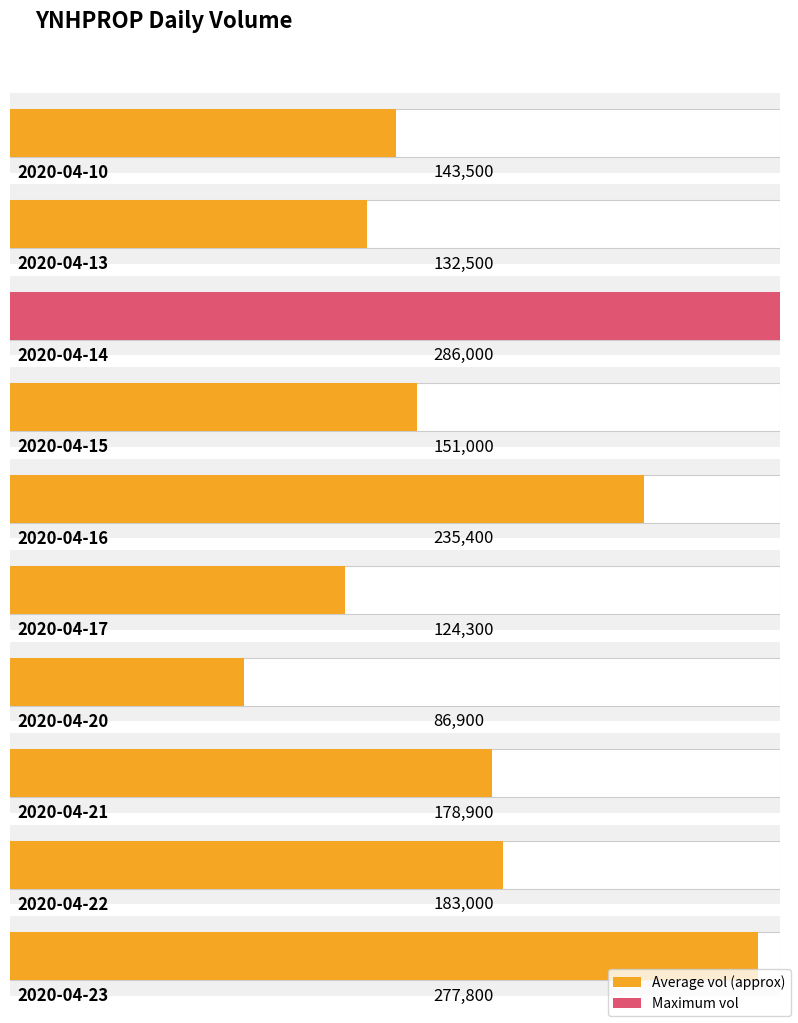

How many data points does each series have?

10